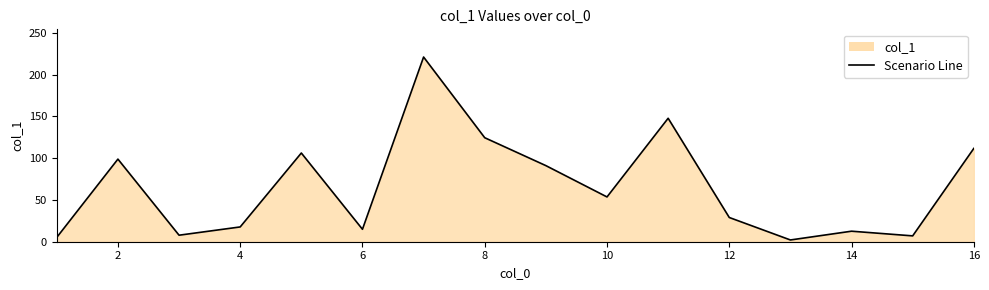

What is the difference between the maximum and minimum values?

219.0